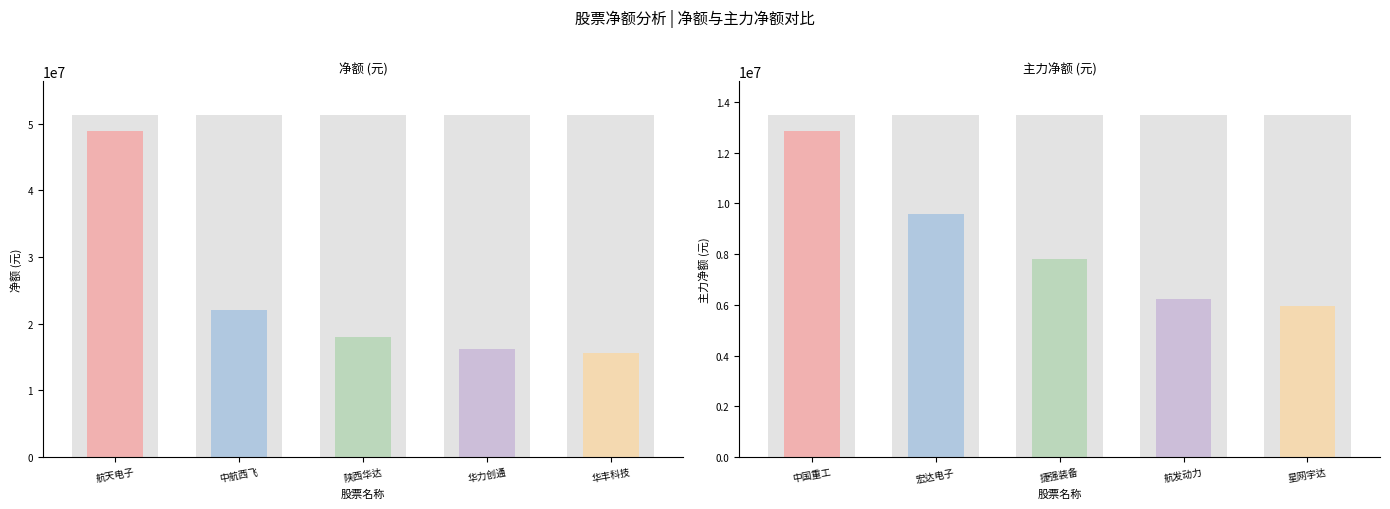

What is the label of the 9th bar from the right?

中航西飞